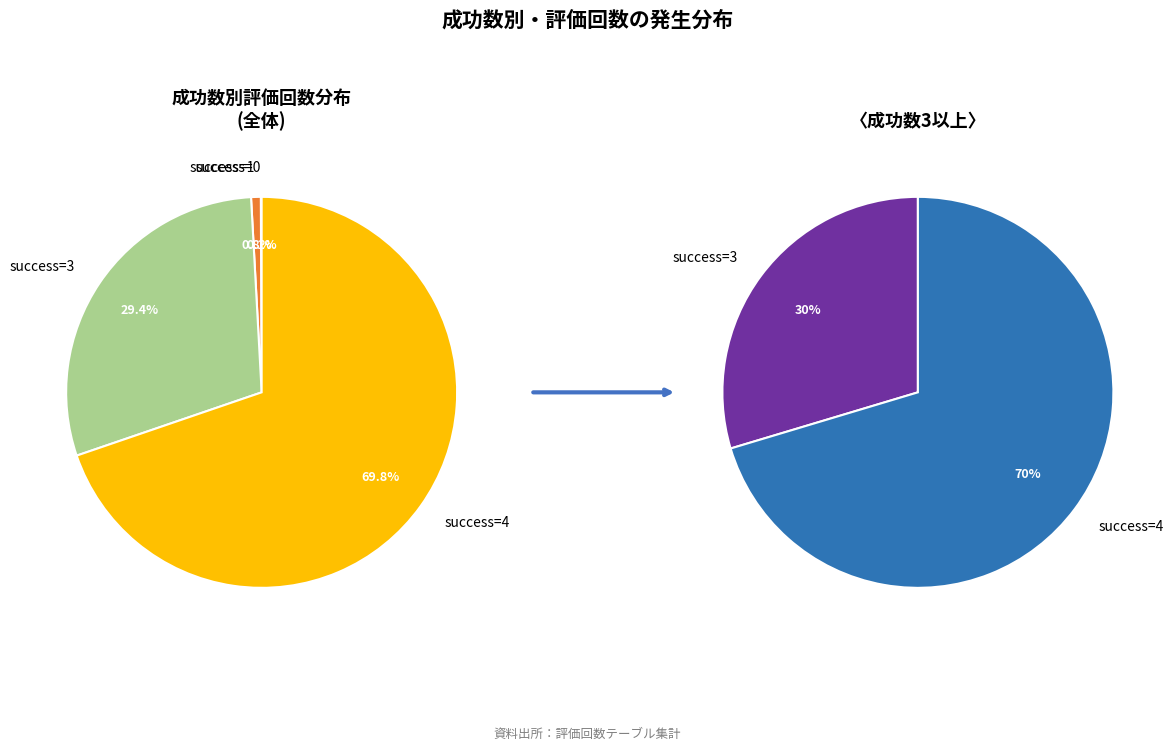

Which has a higher value, 1 or 3?

3